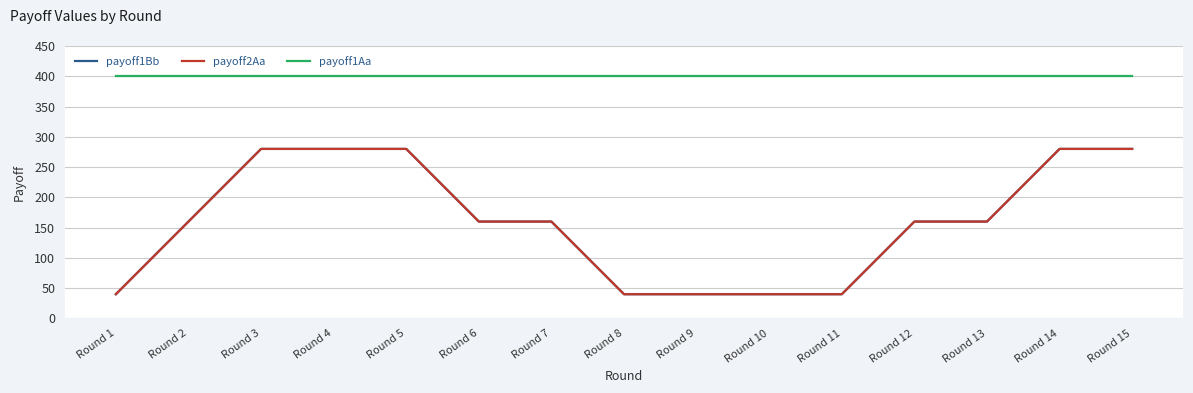

Rank the series at Round 13 from highest to lowest value.

payoff1Aa, payoff1Bb, payoff2Aa